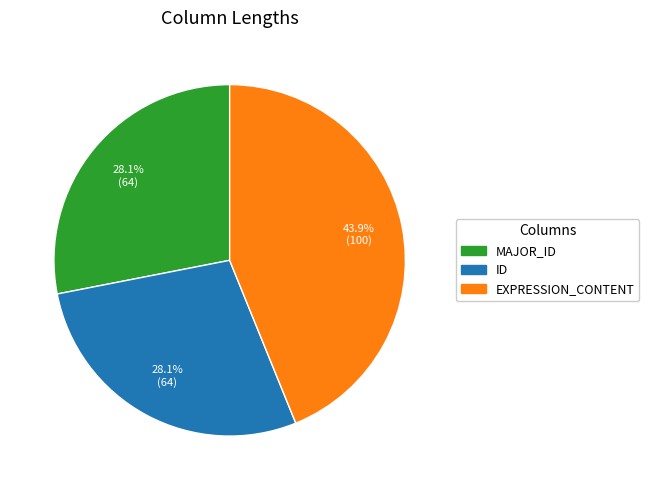

Is it true that ID is 33% of the pie?

False